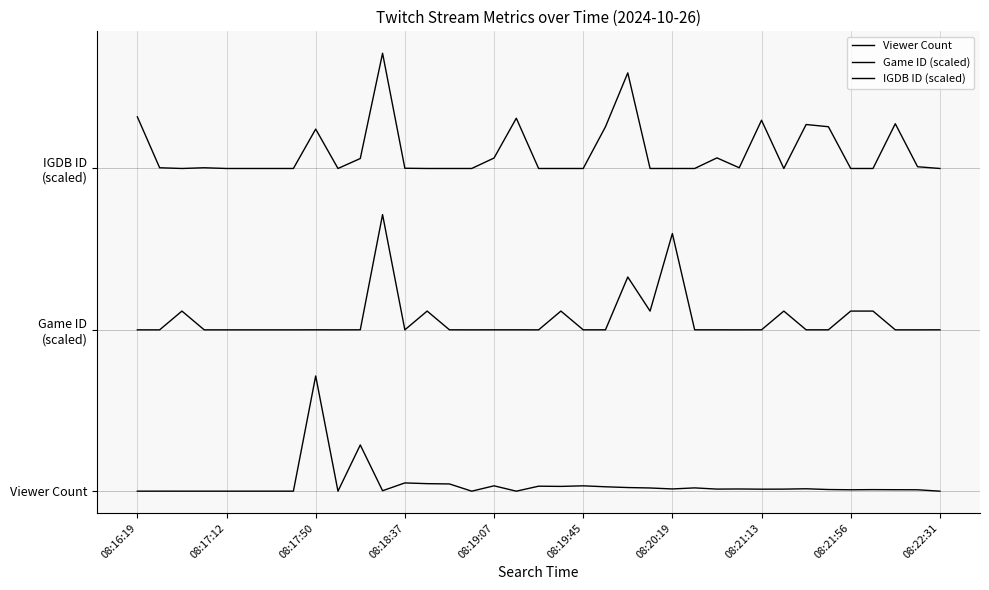

Is this an area chart (filled region under the line)?

No